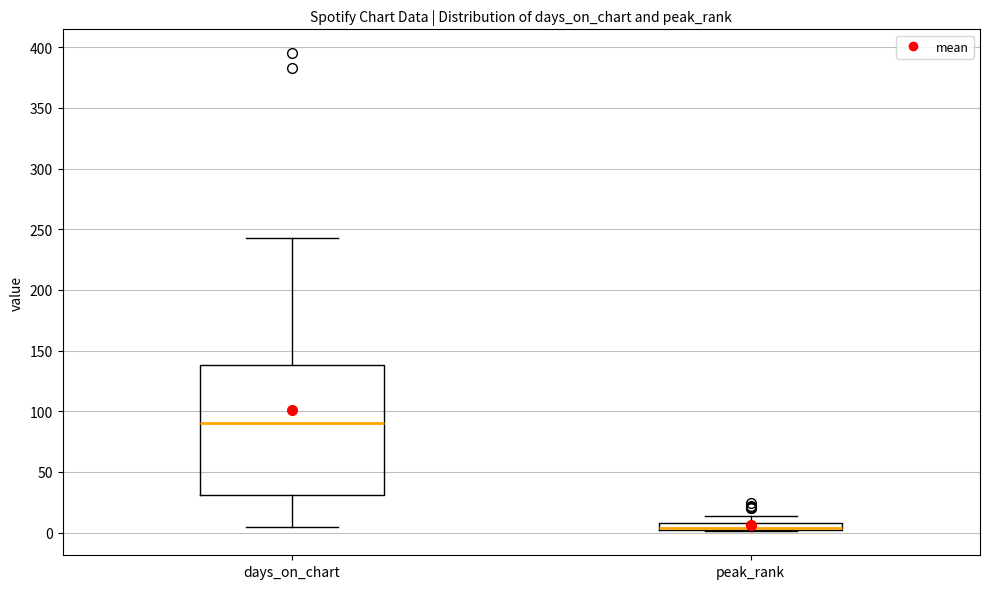

Which box's median line is the highest?

days_on_chart